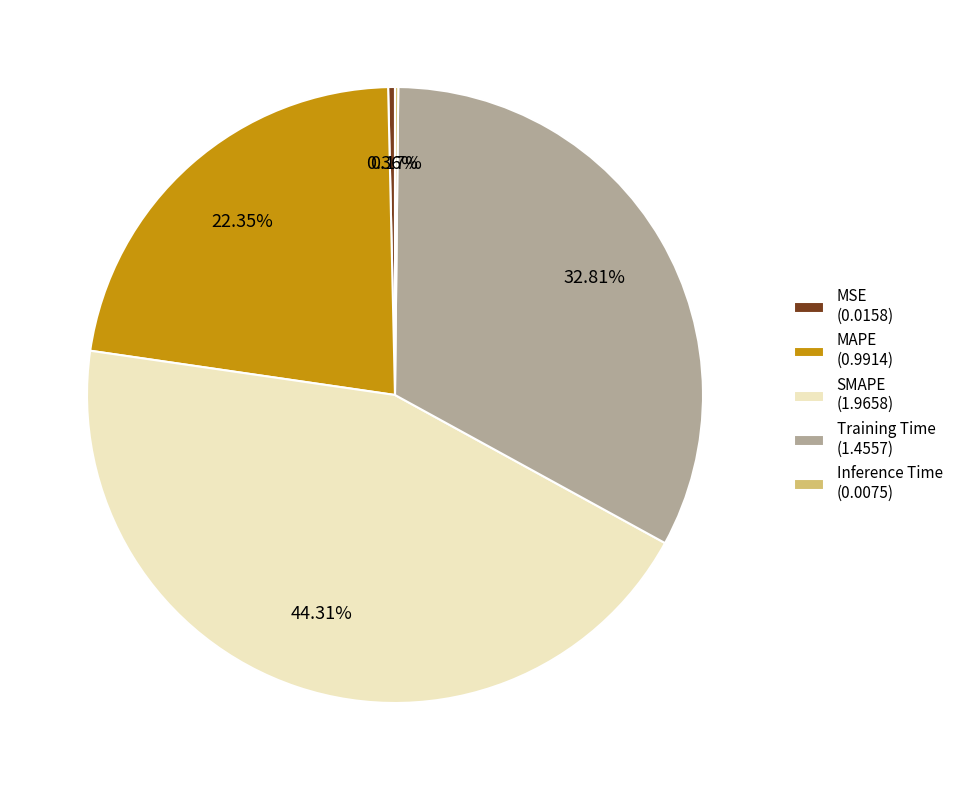

Between MSE (0.0158) and SMAPE (1.9658), which is larger?

SMAPE (1.9658)